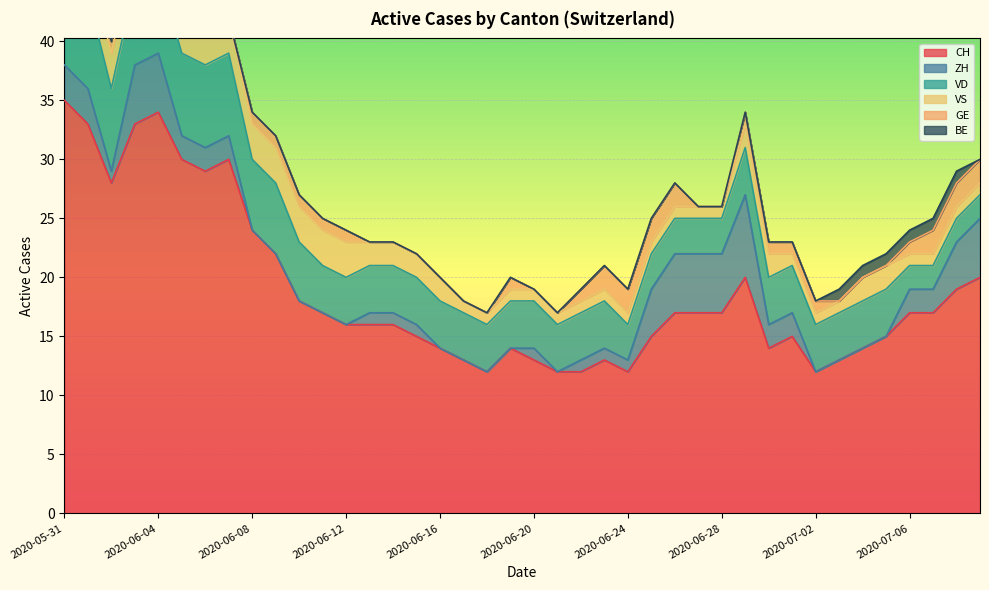

Is the value of VD at 2020-06-12 greater than the value of CH at 2020-06-12?

No